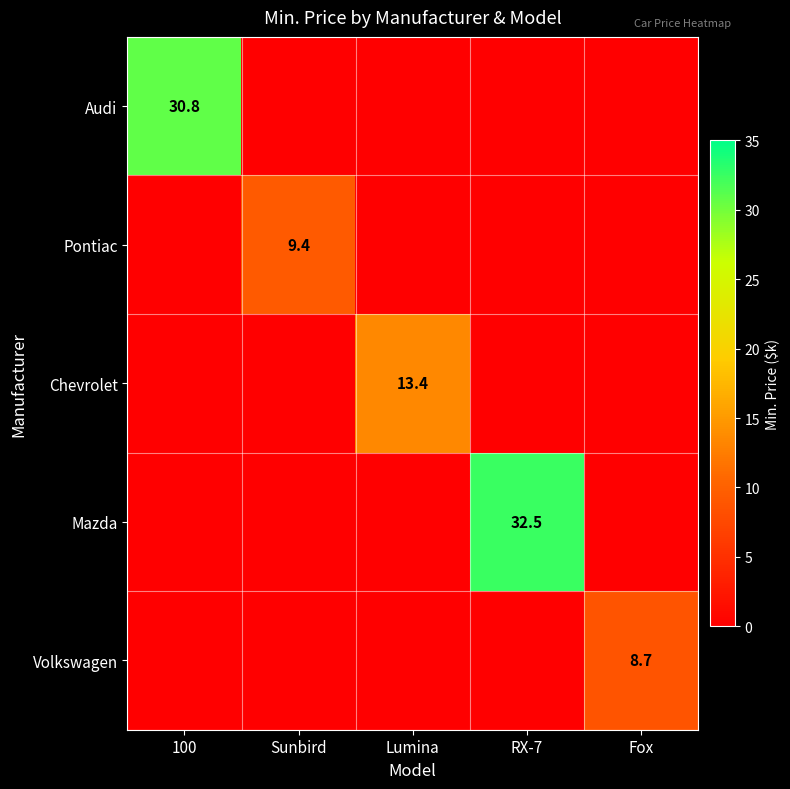

At how many categories does at least one series exceed 0?

5